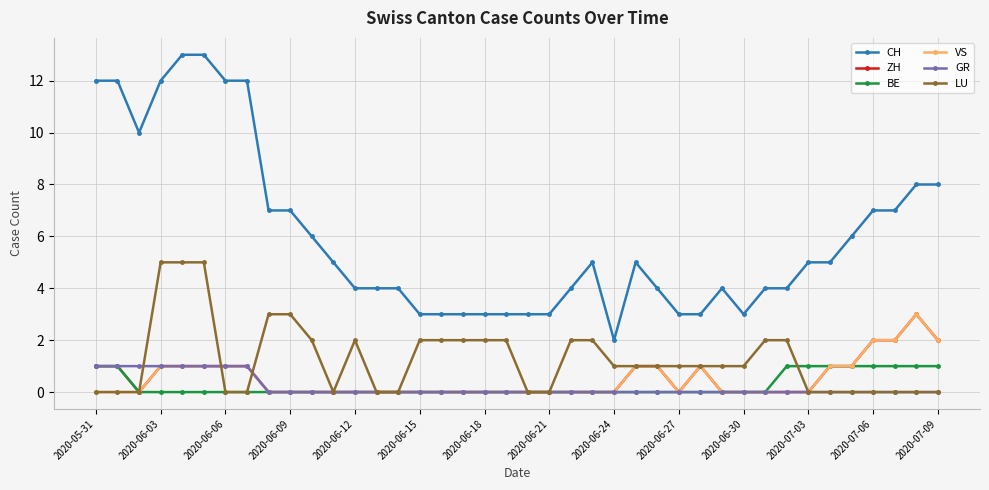

Which series has the widest spread of values?

CH